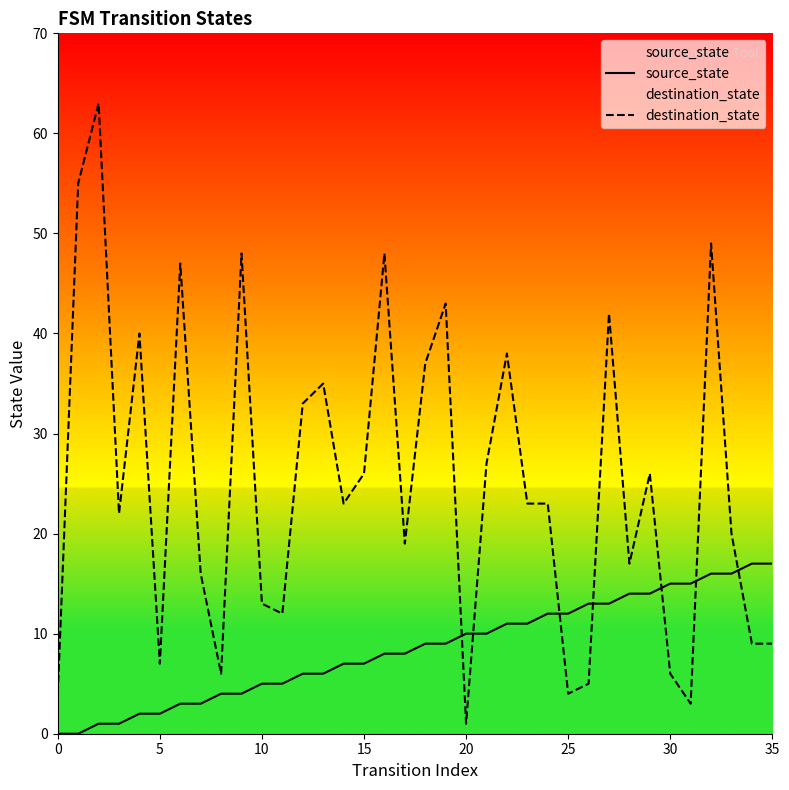

The source_state series shows -7 at 0. True or false?

False